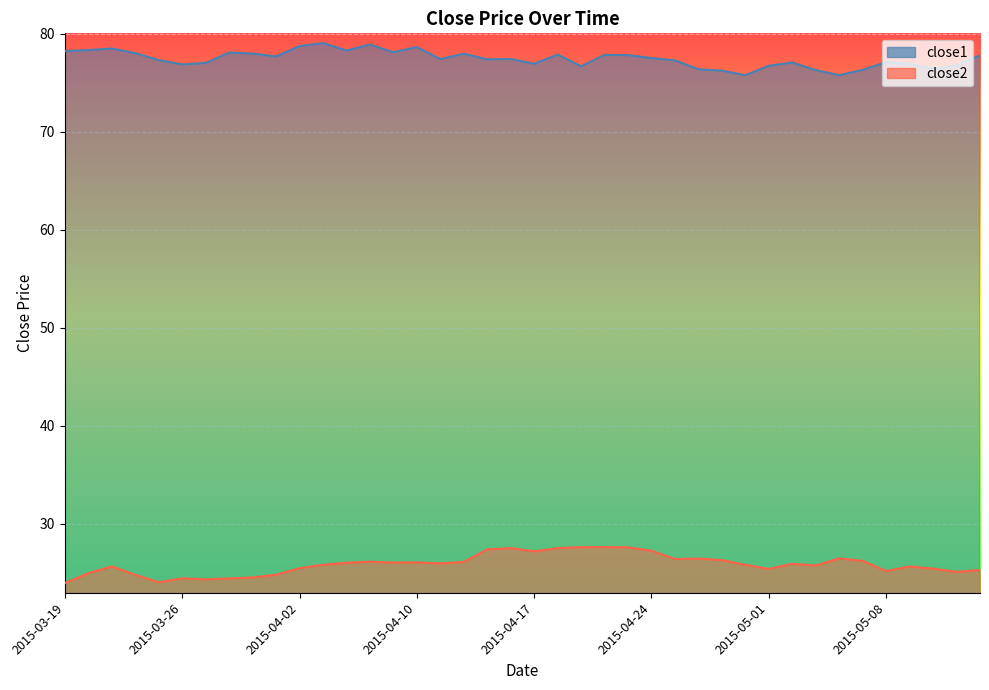

Reading right to left, transcribe all the data shown in this chart.

close1: 77.8	76.8	76.4	76.9	77.1	76.3	75.8	76.3	77.0	76.7	75.8	76.2	76.4	77.3	77.5	77.8	77.8	76.7	77.9	76.9	77.4	77.4	77.9	77.4	78.6	78.1	78.9	78.3	79.0	78.7	77.7	78.0	78.1	77.0	76.9	77.3	78.0	78.5	78.3	78.2
close2: 25.3	25.1	25.4	25.6	25.2	26.2	26.5	25.7	25.9	25.4	25.8	26.3	26.4	26.4	27.2	27.6	27.6	27.6	27.5	27.2	27.5	27.4	26.1	25.9	26.0	26.0	26.1	26.0	25.8	25.4	24.8	24.5	24.4	24.3	24.4	24.0	24.8	25.6	24.9	23.9